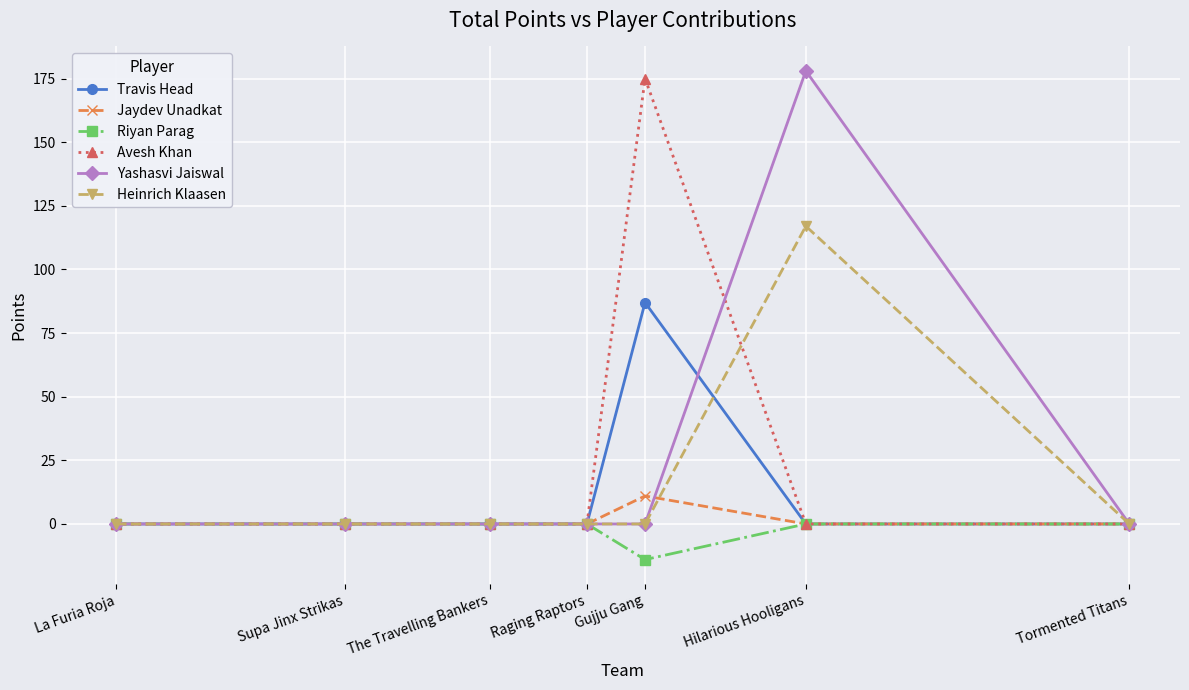

At which category does the chart reach its peak across all series?

Hilarious Hooligans